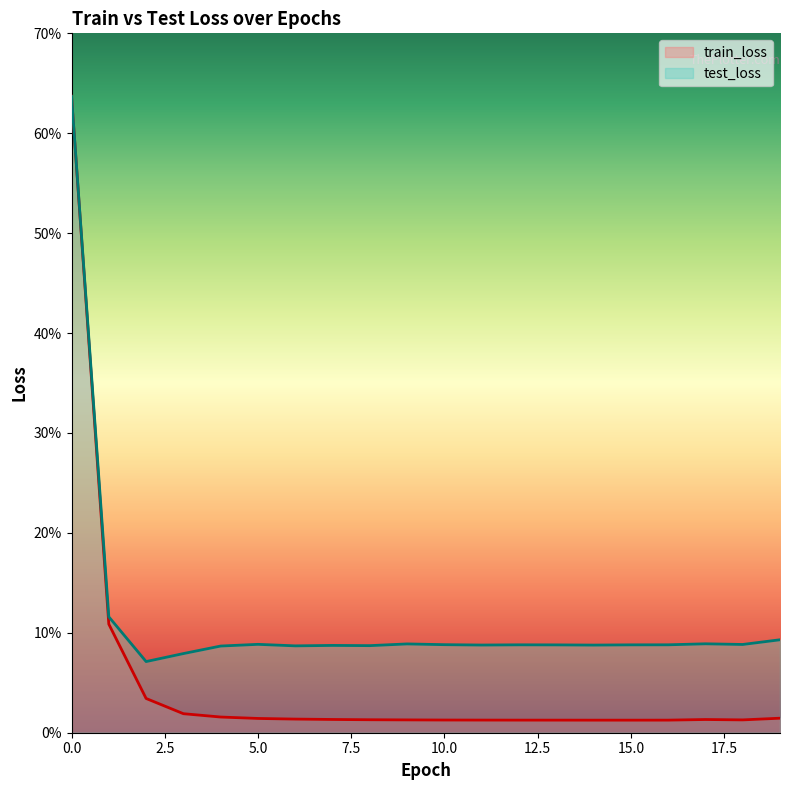

Does the chart display data point markers on the line(s)?

No